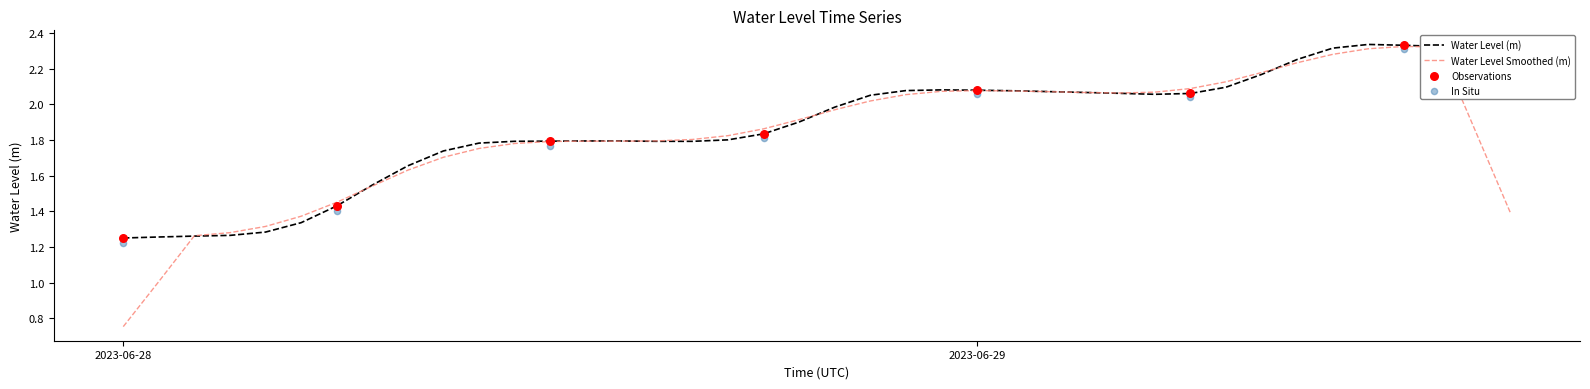

What is the change in value from 2023-06-28 18:00:00 to 2023-06-29 03:00:00?

+0.2